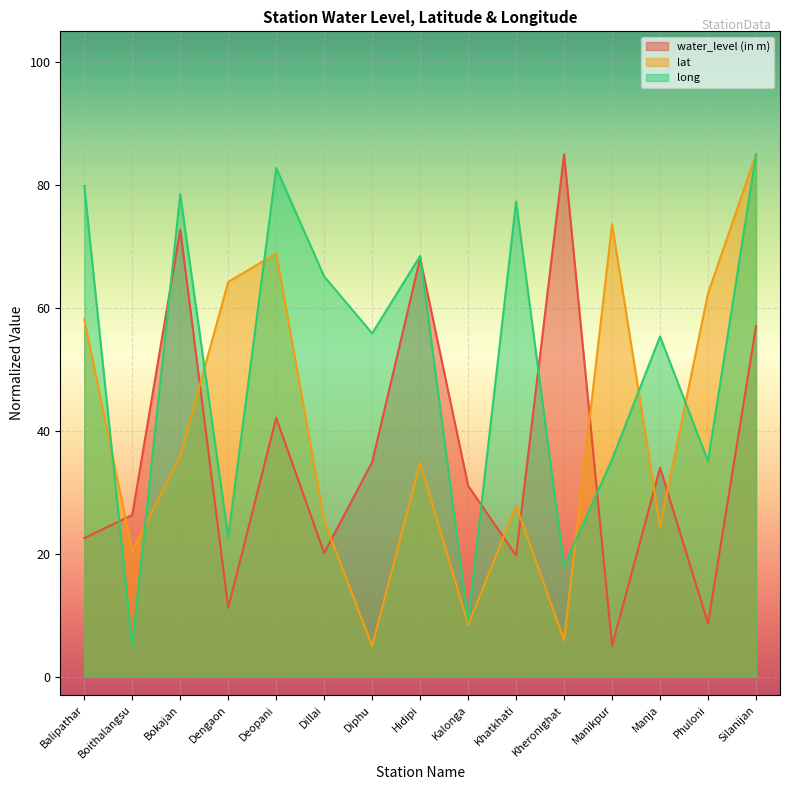

Where is lat nearest to the value 45?

Bokajan